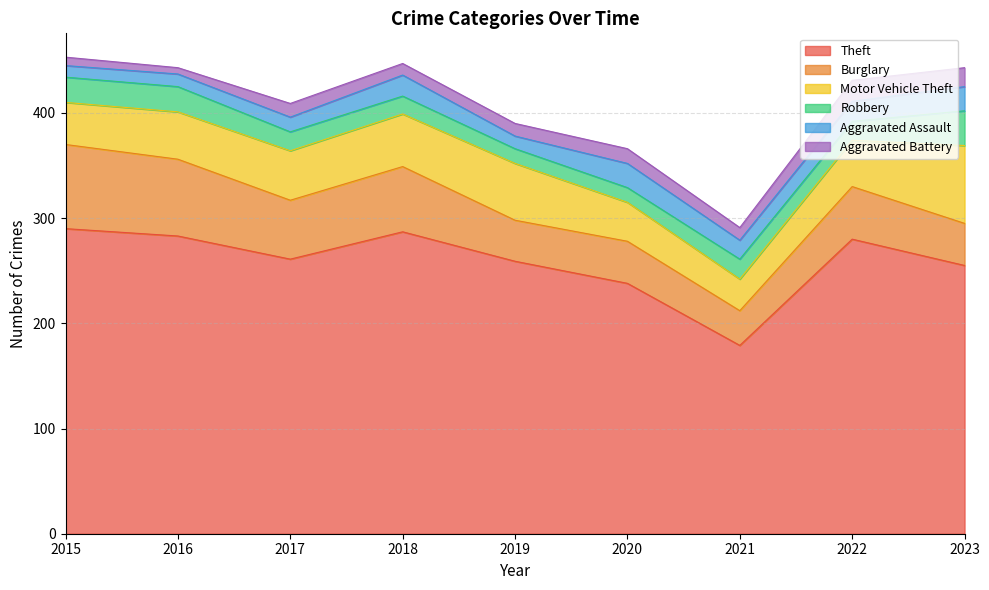

Reading left to right, what are all the values shown in this chart?

Theft: 2015=290	2016=283	2017=261	2018=287	2019=259	2020=238	2021=179	2022=280	2023=255
Burglary: 2015=80	2016=73	2017=56	2018=62	2019=39	2020=40	2021=33	2022=50	2023=40
Motor Vehicle Theft: 2015=40	2016=45	2017=47	2018=50	2019=54	2020=37	2021=30	2022=44	2023=74
Robbery: 2015=24	2016=24	2017=18	2018=17	2019=14	2020=14	2021=19	2022=18	2023=33
Aggravated Assault: 2015=11	2016=12	2017=14	2018=20	2019=12	2020=23	2021=18	2022=19	2023=23
Aggravated Battery: 2015=8	2016=6	2017=13	2018=11	2019=12	2020=14	2021=12	2022=20	2023=18